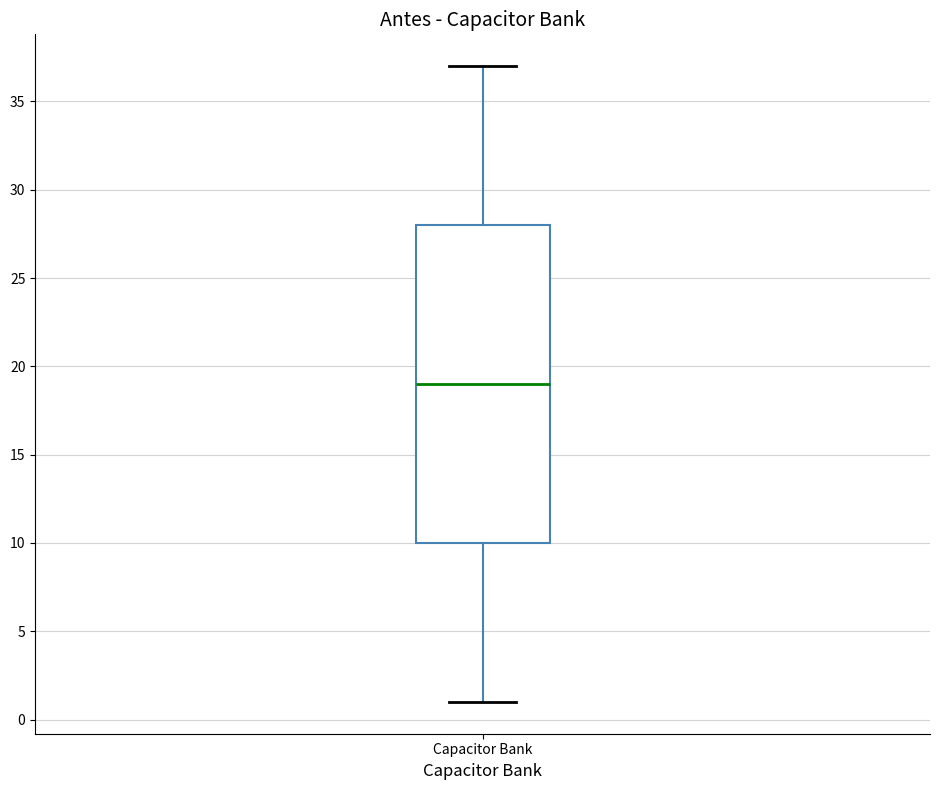

Transcribe this box plot: give where the median line is, the range the box spans, and where the two whiskers end, as read against the y-axis. The values are not printed on the chart, so give them approximately, as read against the axis.

median 19, box 10 to 28, whiskers 1 to 37